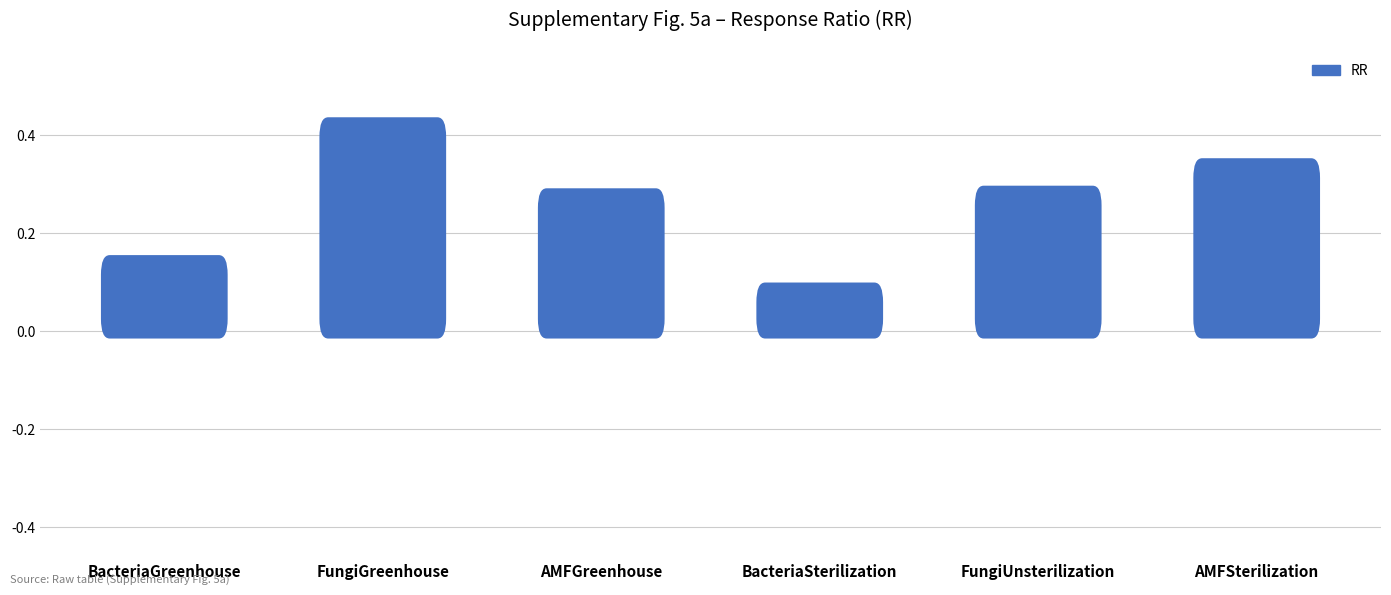

Is it true that the value at AMFGreenhouse is 0.3?

True